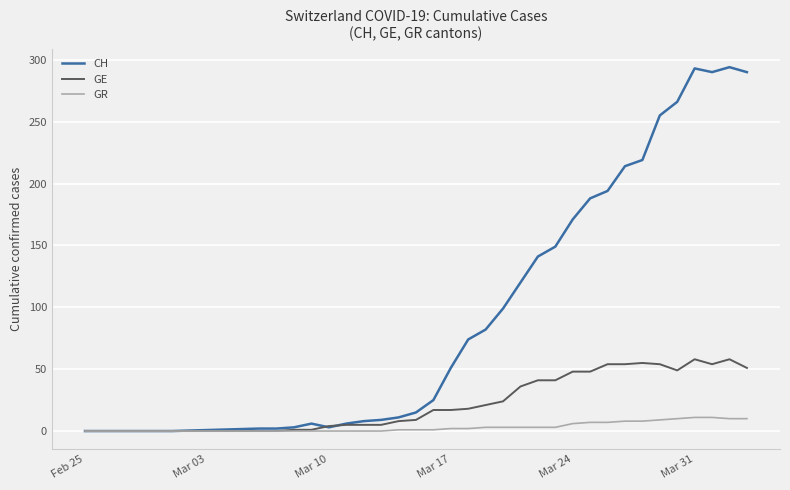

What is the greatest value displayed?

294